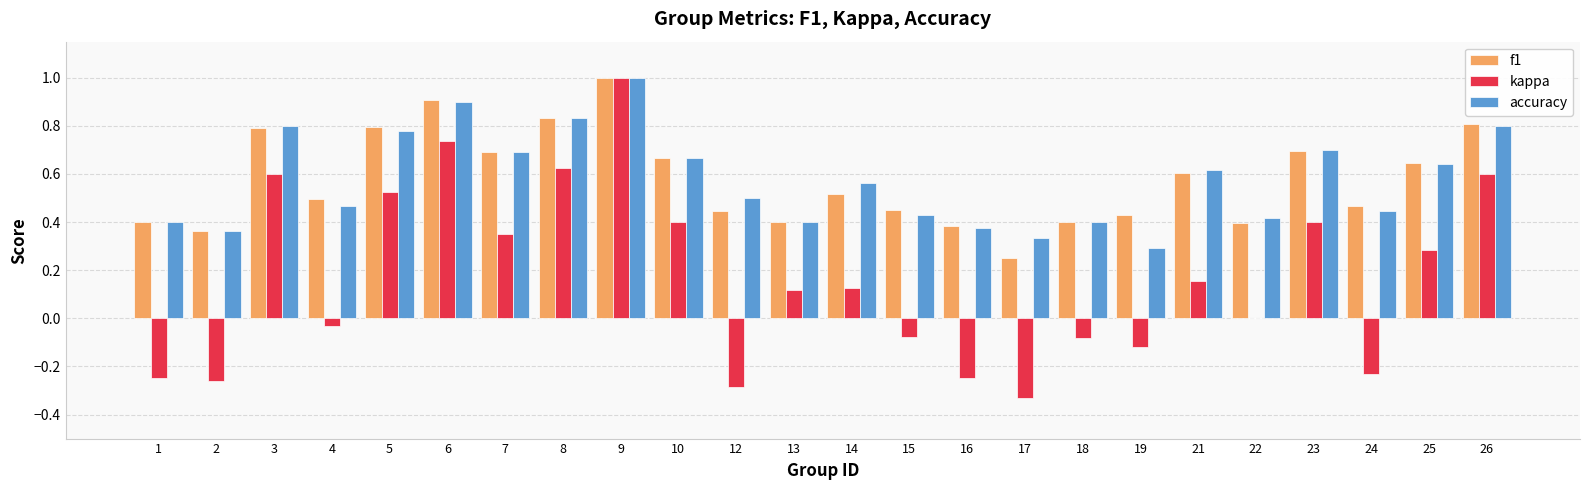

At which category is the sum across all series the highest?

9